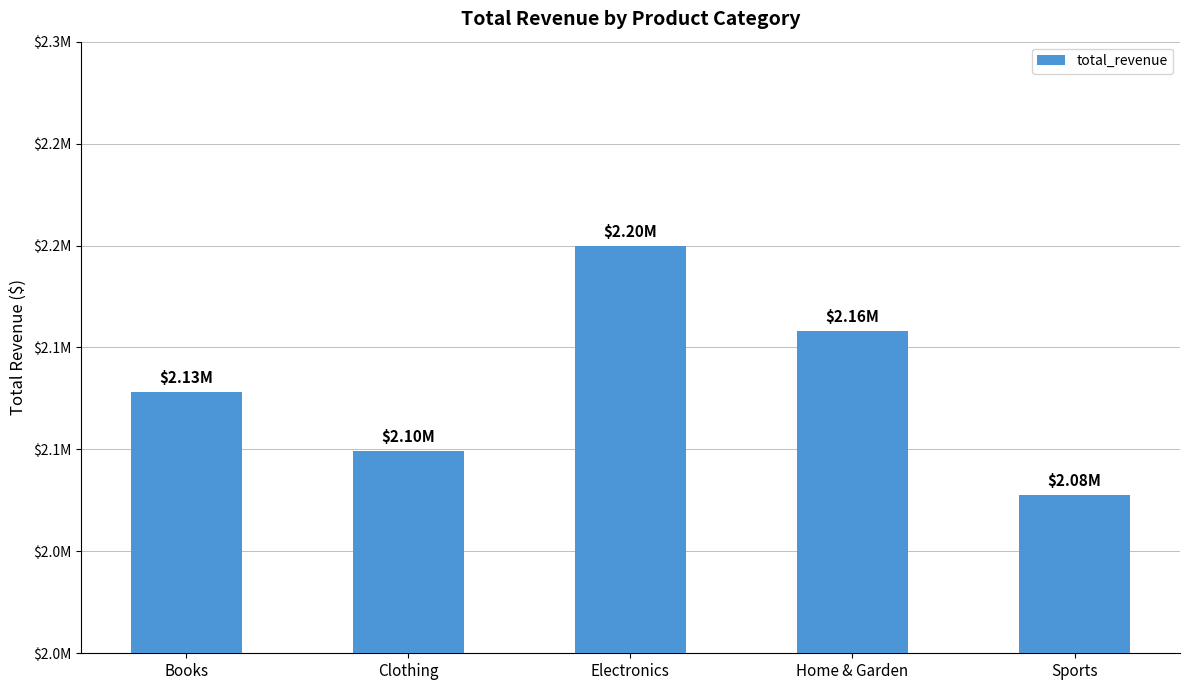

Reading left to right, what are all the values shown in this chart?

2128011.2	2099264.7	2199552.2	2158123.3	2077707.7